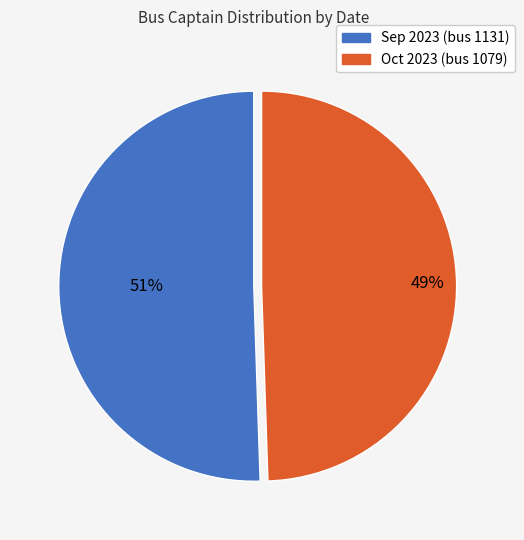

To the nearest percent, what percentage of the pie is Sep 2023 (bus 1131)?

51%